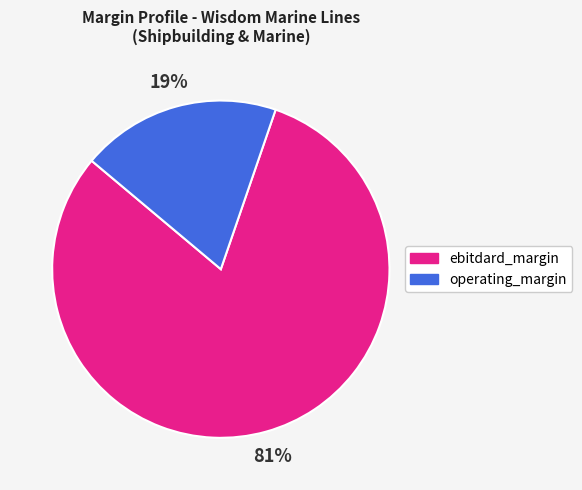

Does operating_margin represent more than half of the total?

No